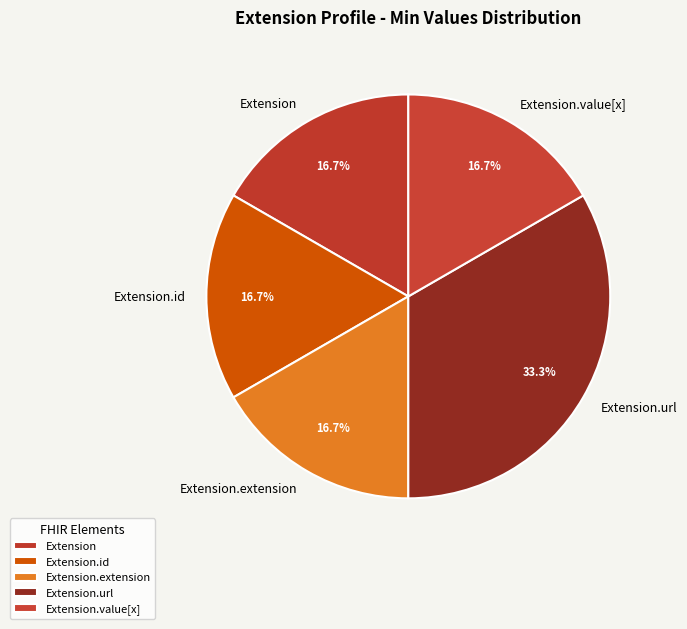

How many slices are in this pie chart?

5